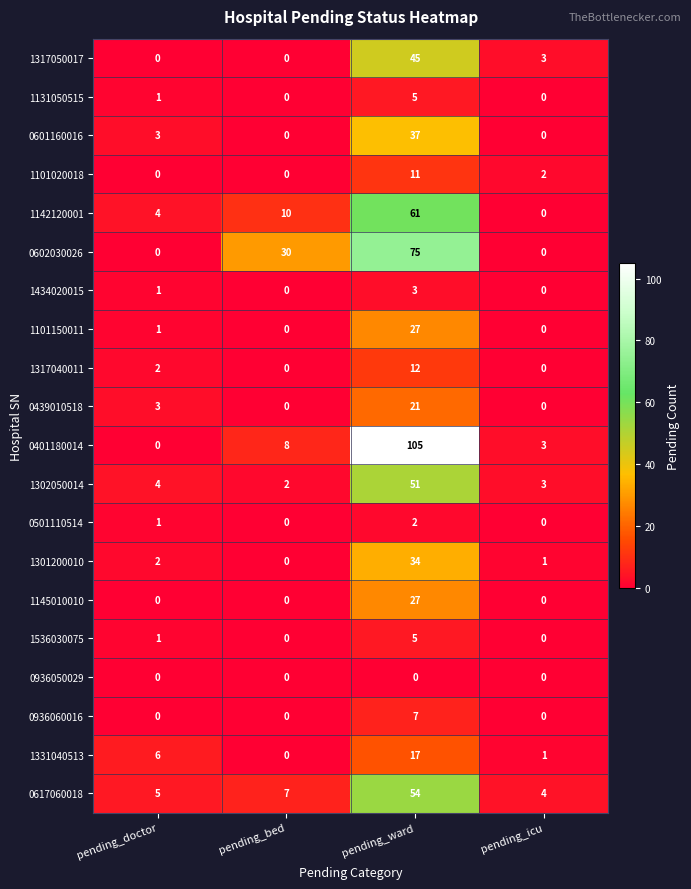

Count the 1145010010 values in the range 0 to 27.

4